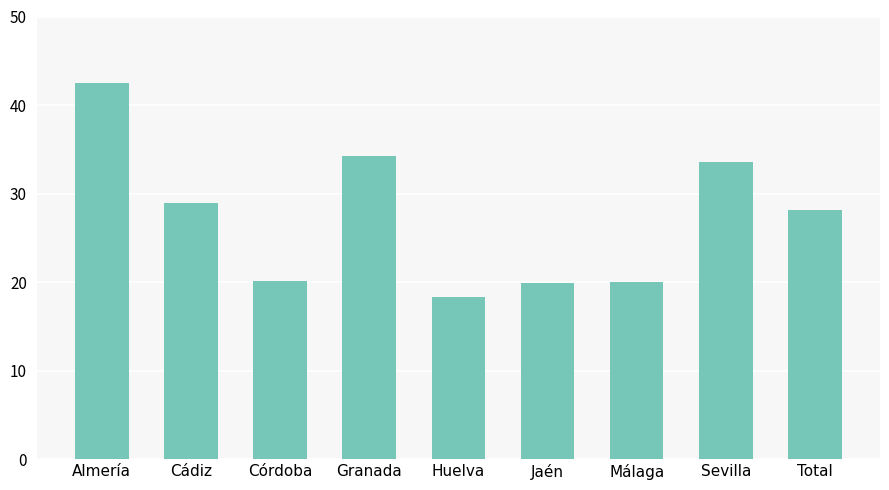

What is the difference between the values at Almería and Jaén?

22.6